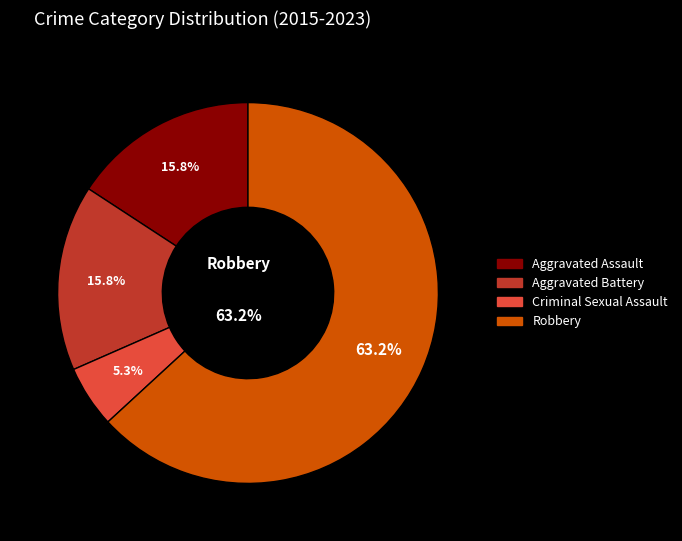

What is the ratio of the value at Robbery to the value at Criminal Sexual Assault?

12.0